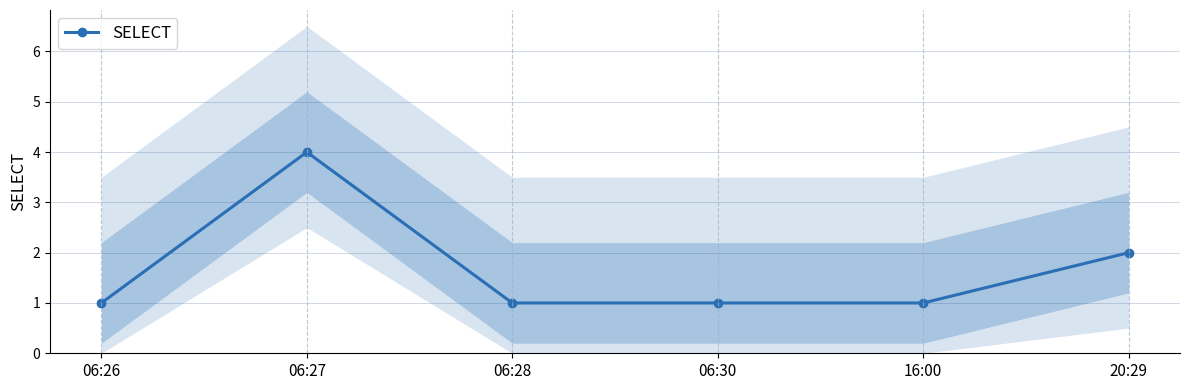

List the labels in order of value, largest first.

06:27, 20:29, 06:26, 06:28, 06:30, 16:00